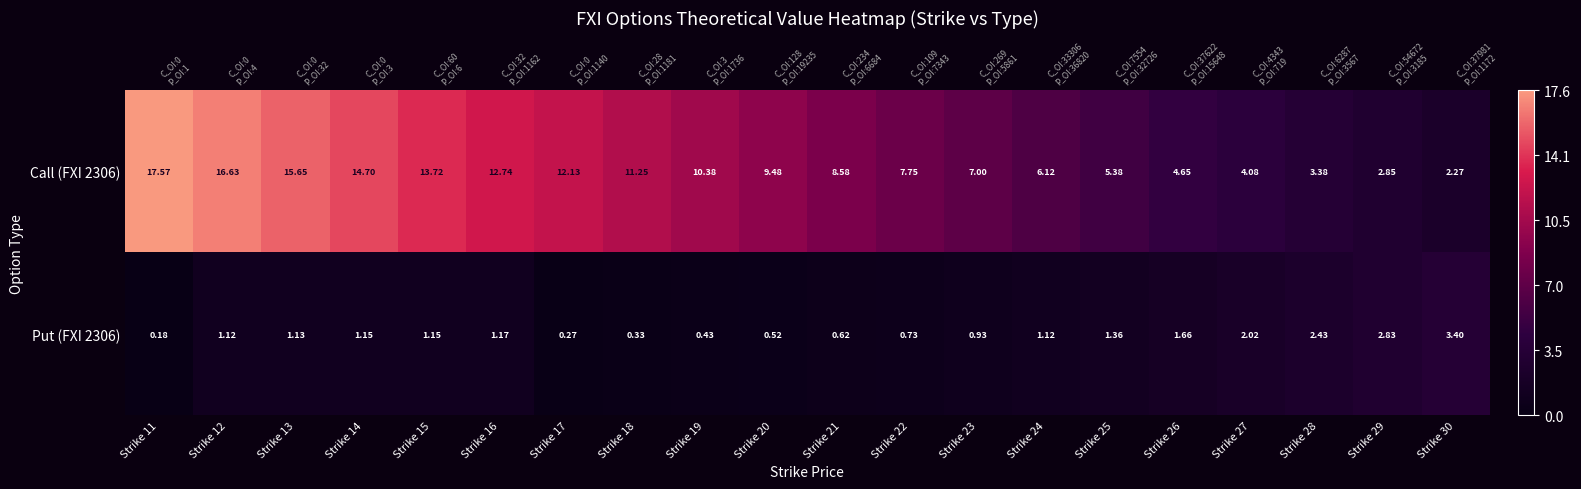

Count the number of data series in this chart.

2